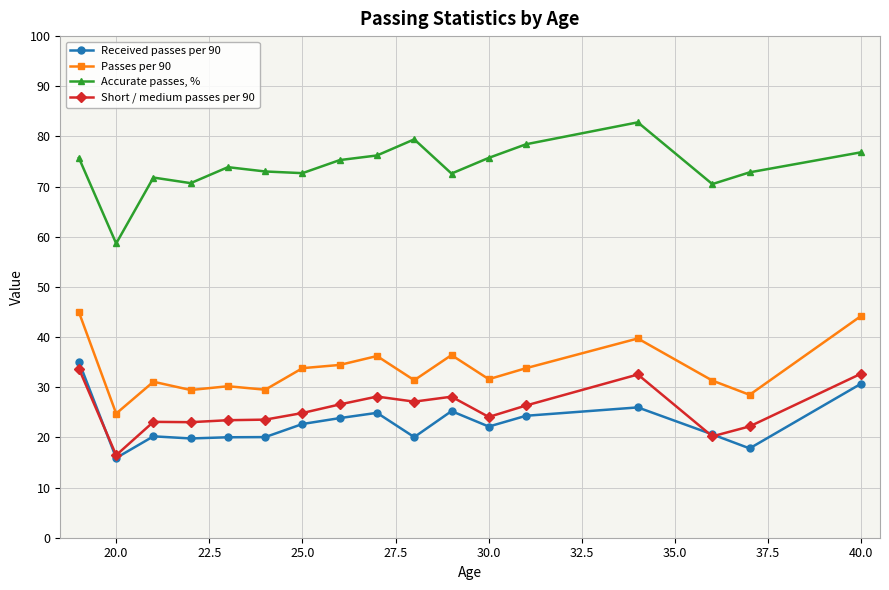

At how many categories does at least one series exceed 46?

17